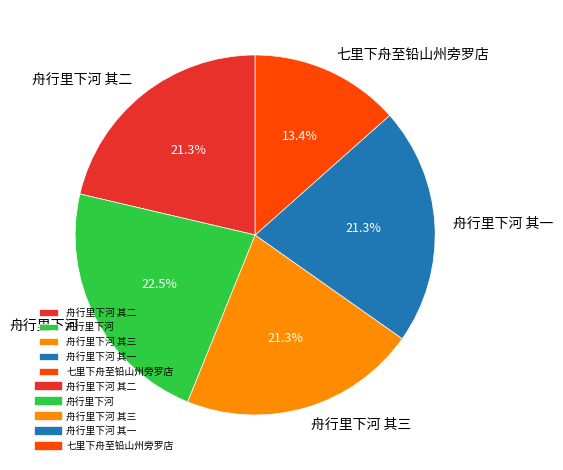

To the nearest percent, what is the average slice percentage?

20%